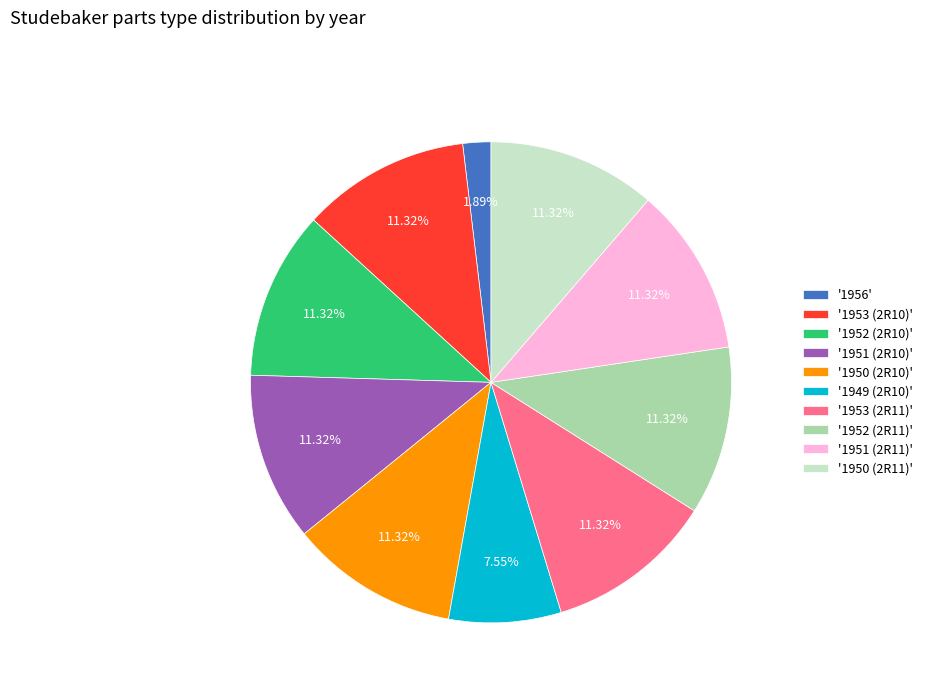

Do '1952 (2R11)' and '1950 (2R11)' together represent more than half of the pie?

No